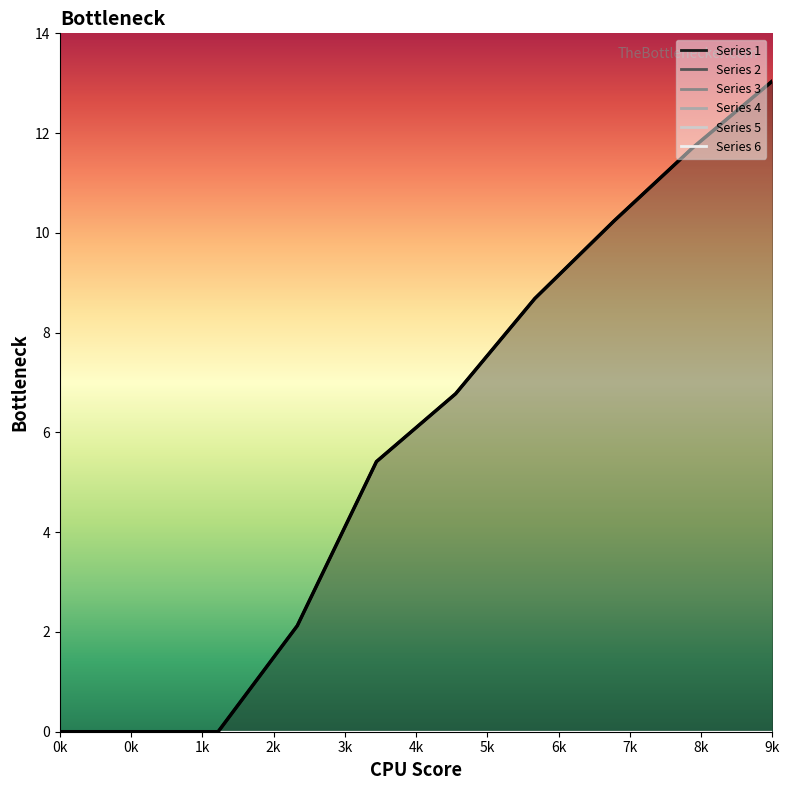

Reading left to right, extract all data points from this chart.

1: 0.0	0.0	0.0	2.1	5.4	6.8	8.7	10.2	11.7	13.0
2: 0.0	0.0	0.0	0.0	0.0	0.0	0.0	0.0	0.0	0.0
3: 0.0	0.0	0.0	0.0	0.0	0.0	0.0	0.0	0.0	0.0
4: 0.0	0.0	0.0	0.0	0.0	0.0	0.0	0.0	0.0	0.0
5: 0.0	0.0	0.0	0.0	0.0	0.0	0.0	0.0	0.0	0.0
6: 0.0	0.0	0.0	0.0	0.0	0.0	0.0	0.0	0.0	0.0